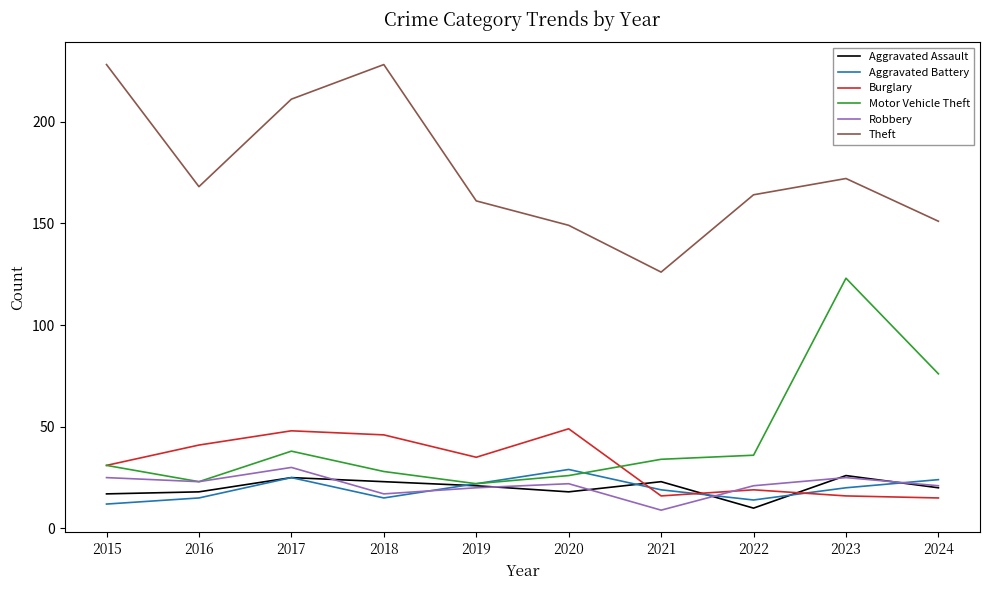

What is the greatest value displayed?

228